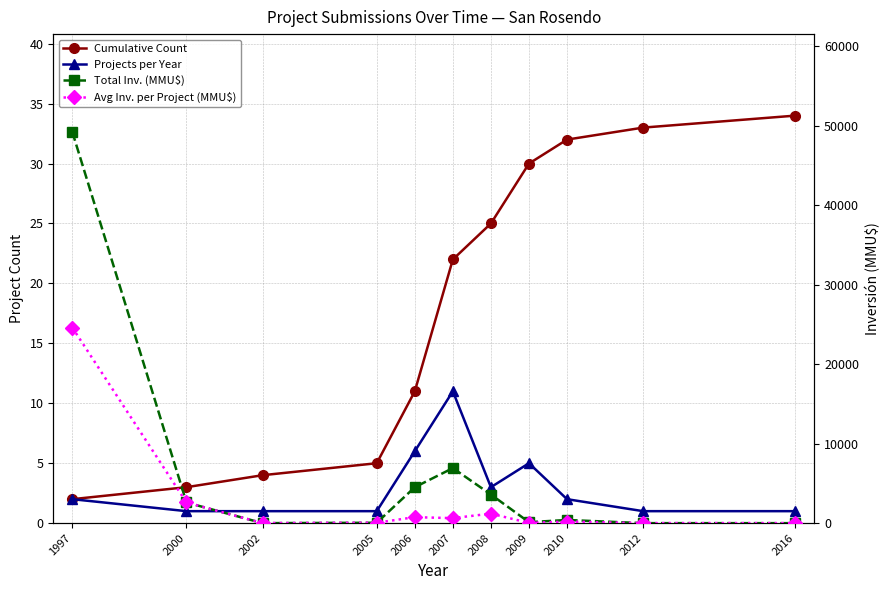

True or false: Total Inv. (MMU$) and Avg Inv. per Project (MMU$) cross at least once.

False